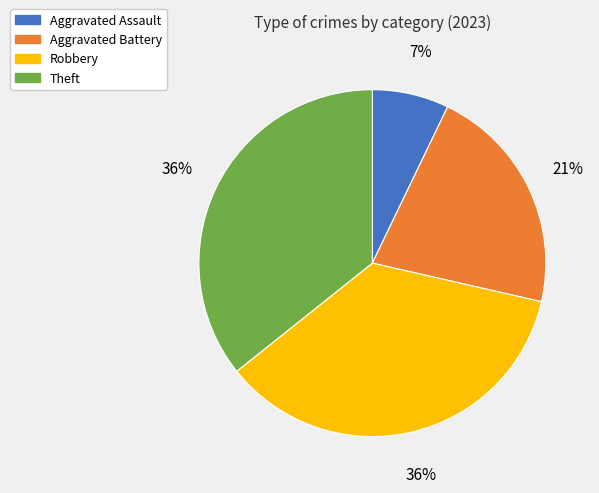

To the nearest percent, what is the difference between the largest and smallest slice percentages?

29%